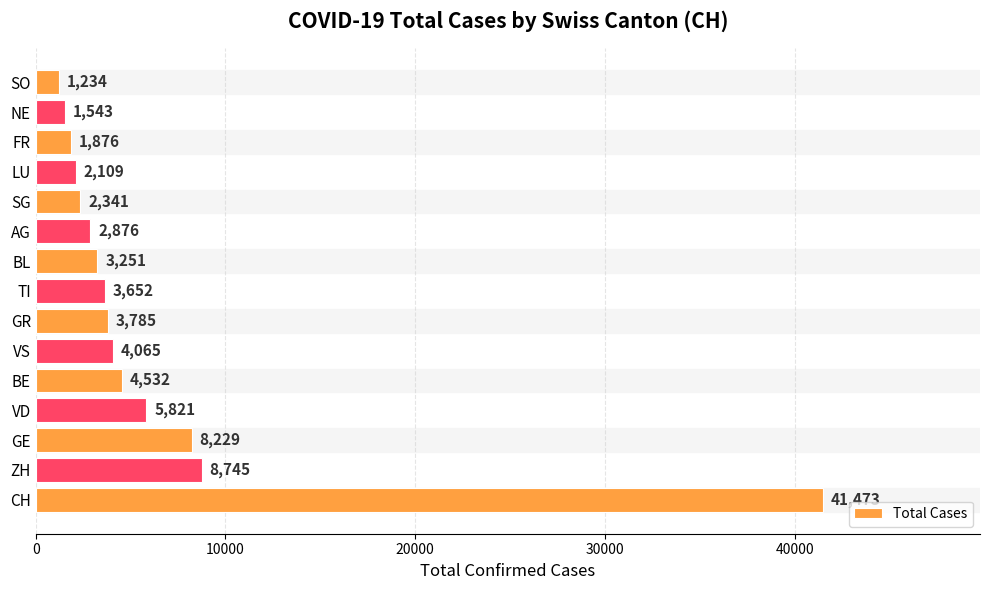

What is the greatest value displayed?

41473